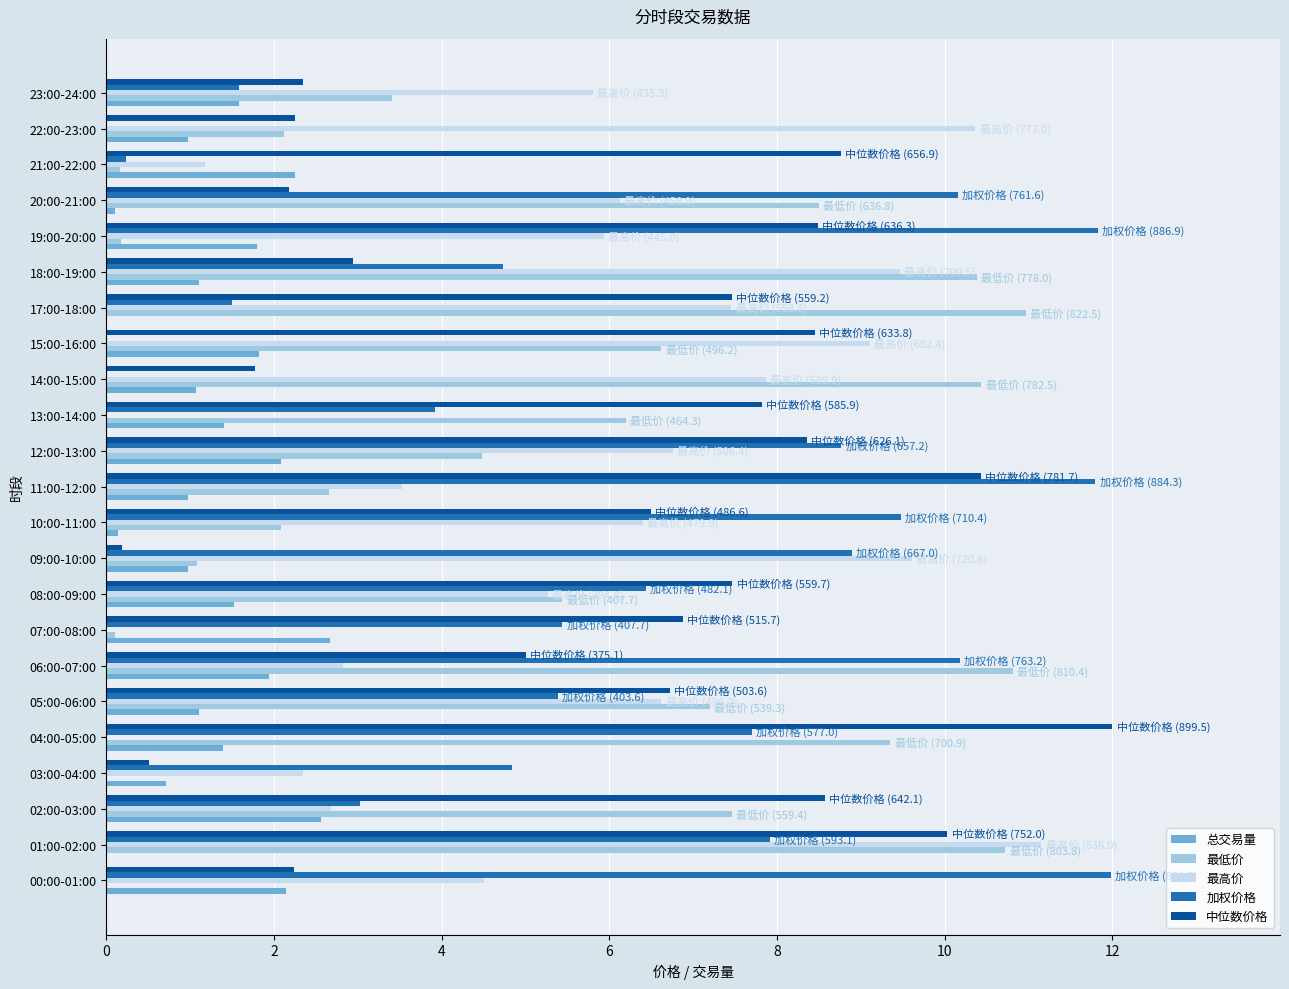

What is the sum of all 最高价 values?

125.0